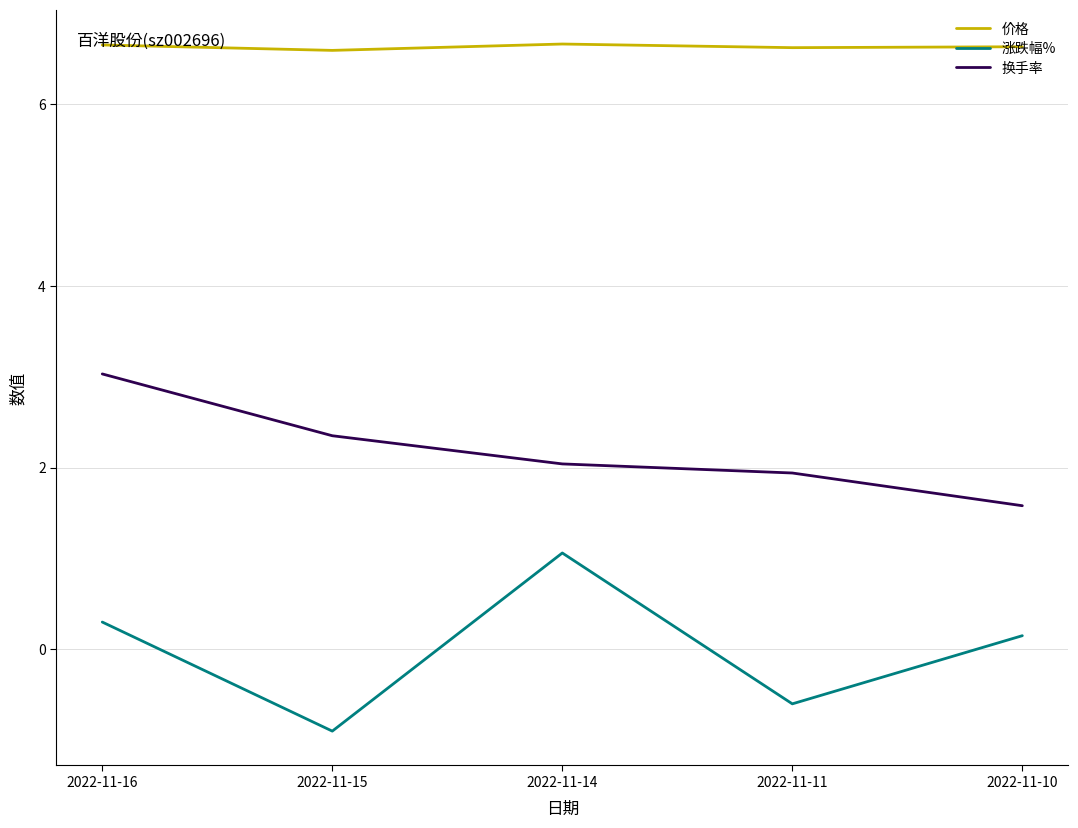

What are all the series names shown in the legend?

价格, 涨跌幅%, 换手率